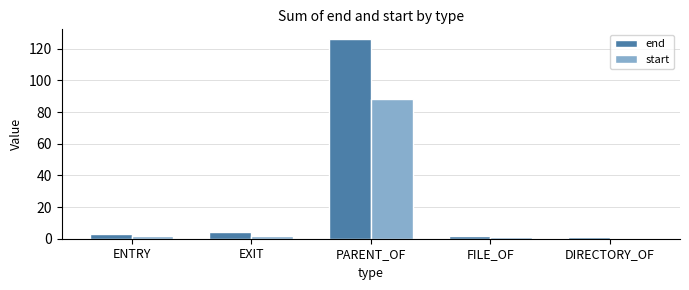

Is it true that end equals 4 at EXIT?

True